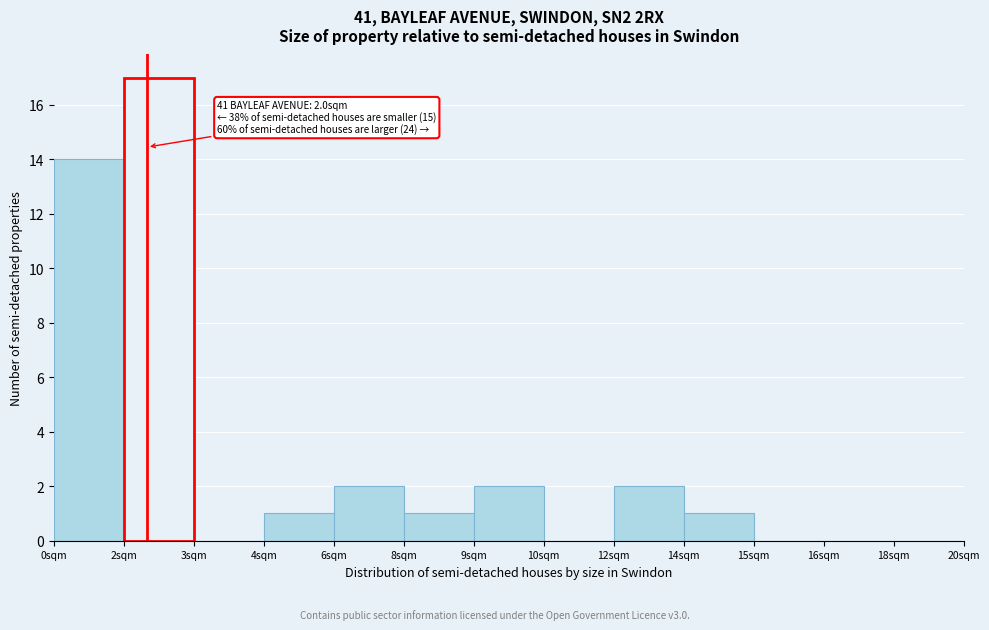

Reading left to right, extract all data points from this chart.

0sqm=14	2sqm=17	3sqm=0	4sqm=1	6sqm=2	8sqm=1	9sqm=2	10sqm=0	12sqm=2	14sqm=1	15sqm=0	16sqm=0	18sqm=0